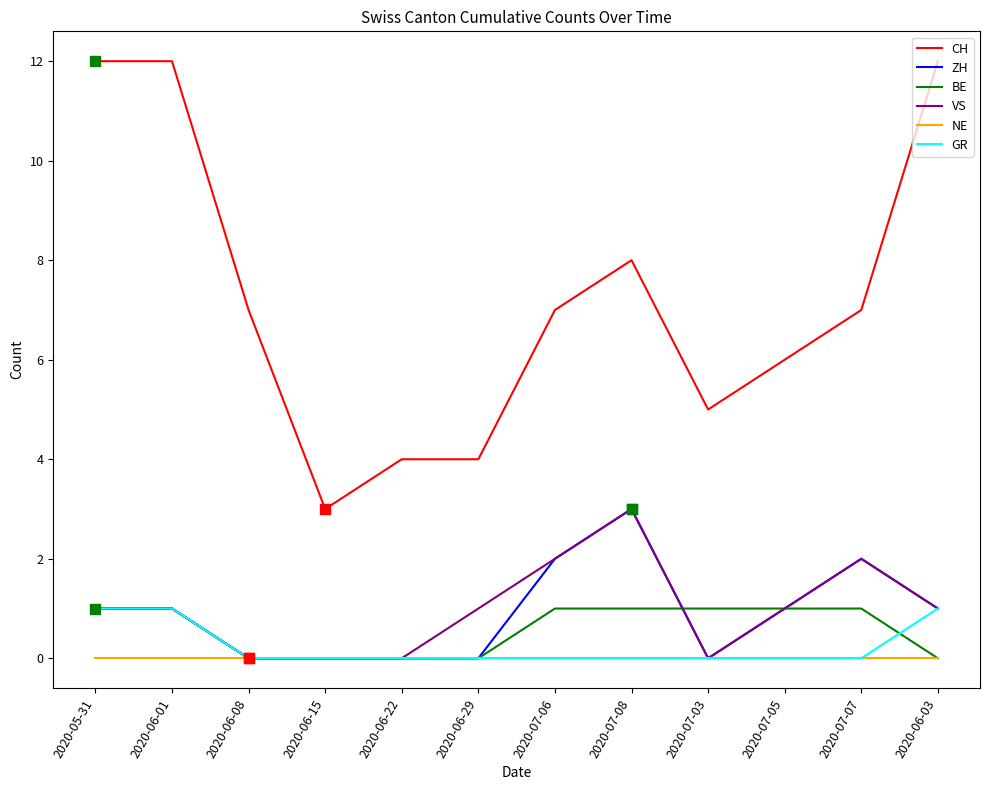

Which series has the largest total across all categories?

CH